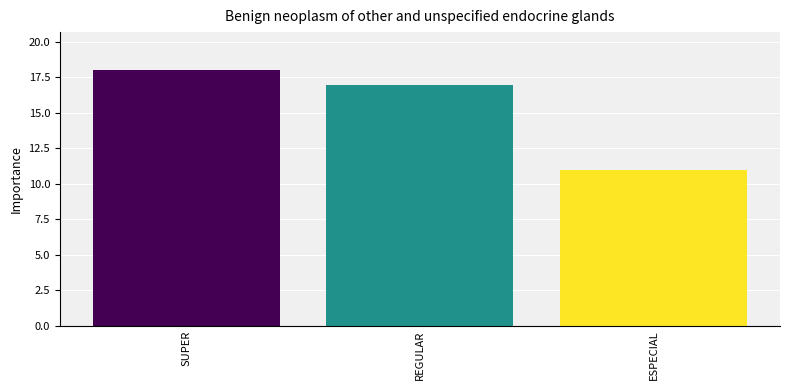

What is the change in value from REGULAR to ESPECIAL?

-6